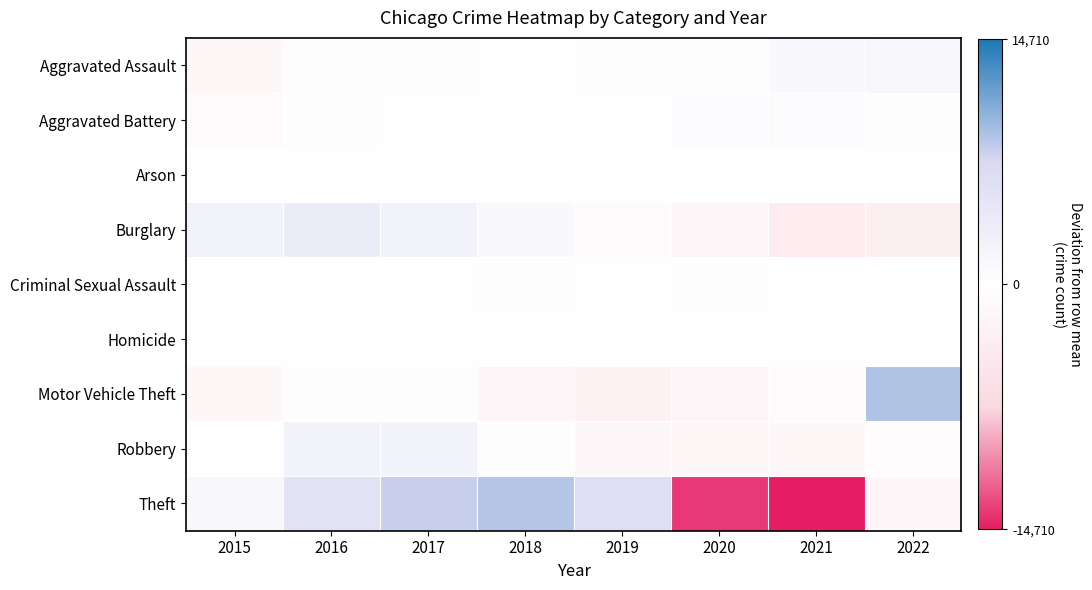

Reading left to right, what are all the values shown in this chart?

Aggravated Assault: 2015=-1543.9	2016=-348.9	2017=-253.9	2018=-74.9	2019=-235.9	2020=190.1	2021=1113.1	2022=1154.1
Aggravated Battery: 2015=-809.0	2016=256.0	2017=8.0	2018=-104.0	2019=-30.0	2020=488.0	2021=501.0	2022=-310.0
Arson: 2015=-12.6	2016=55.4	2017=-7.6	2018=-90.6	2019=-86.6	2020=124.4	2021=58.4	2022=-40.6
Burglary: 2015=2323.0	2016=3466.0	2017=2391.0	2018=1133.0	2019=-925.0	2020=-1661.0	2021=-3833.0	2022=-2894.0
Criminal Sexual Assault: 2015=-95.6	2016=67.4	2017=172.4	2018=189.4	2019=101.4	2020=-313.6	2021=-79.6	2022=-41.6
Homicide: 2015=-168.5	2016=108.5	2017=10.5	2018=-74.5	2019=-163.5	2020=110.5	2021=138.5	2022=38.5
Motor Vehicle Theft: 2015=-1483.9	2016=-401.9	2017=-288.9	2018=-1565.9	2019=-2530.9	2020=-1613.9	2021=-1028.9	2022=8914.1
Robbery: 2015=53.9	2016=2349.9	2017=2281.9	2018=187.9	2019=-1424.1	2020=-1444.1	2021=-1541.1	2022=-464.1
Theft: 2015=1229.4	2016=5489.4	2017=8041.4	2018=8752.4	2019=6214.4	2020=-13668.6	2021=-14709.6	2022=-1348.6